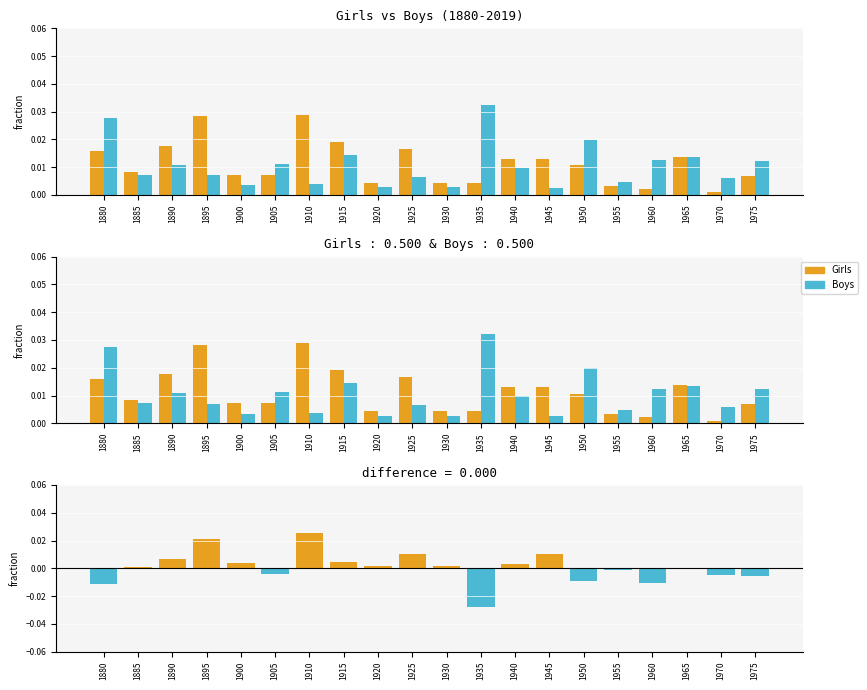

Is it true that Boys equals 0.0 at 1945?

True